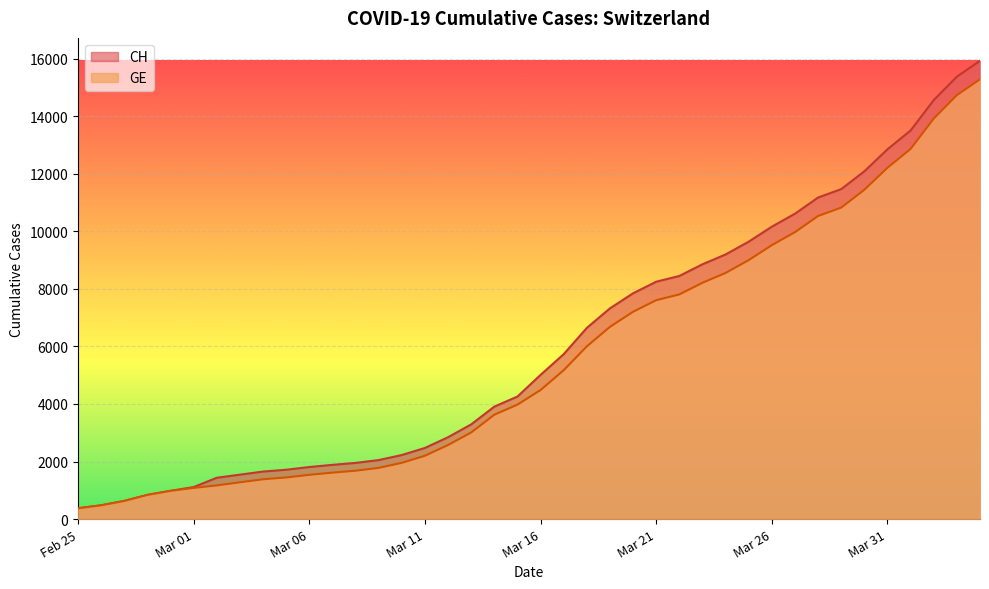

What is the highest value of the GE series?

15284